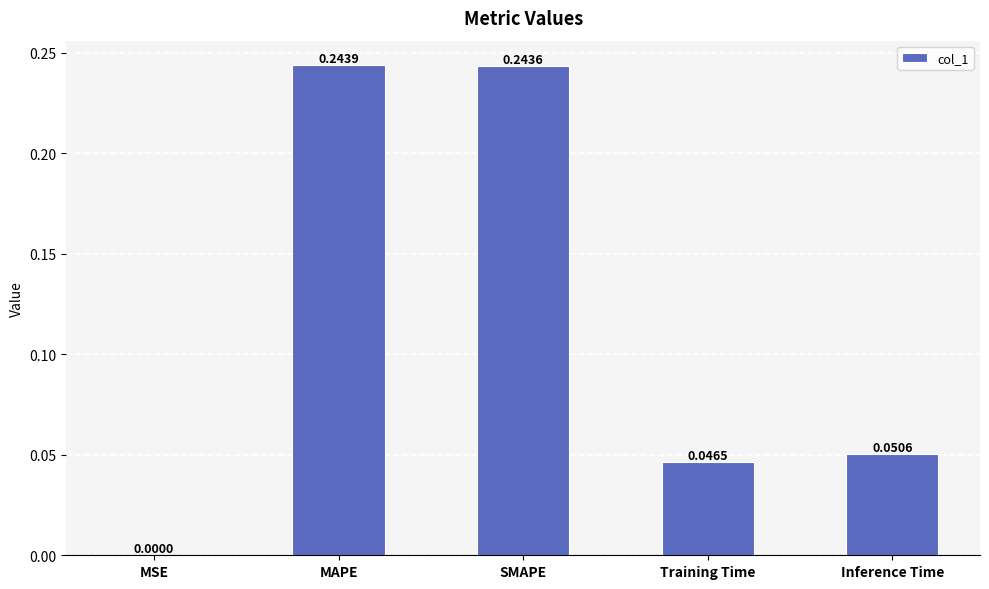

What is the sum of the values at Training Time and MAPE?

0.3